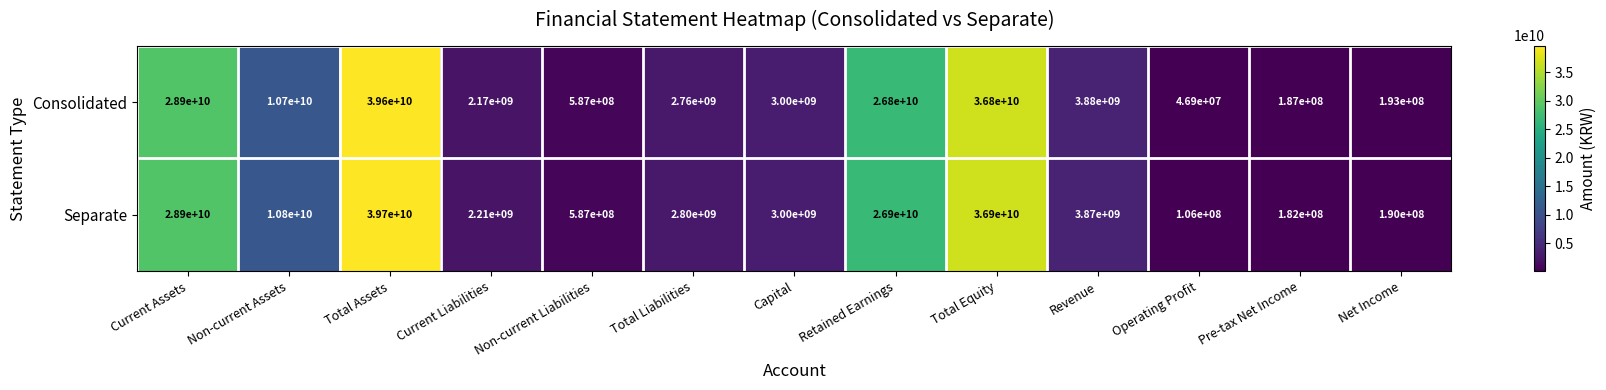

At how many categories does at least one series exceed 36169395825?

2